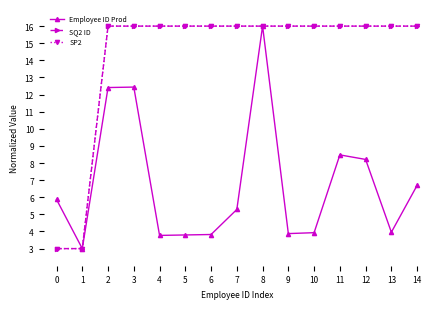

Does the chart have visible grid lines?

No